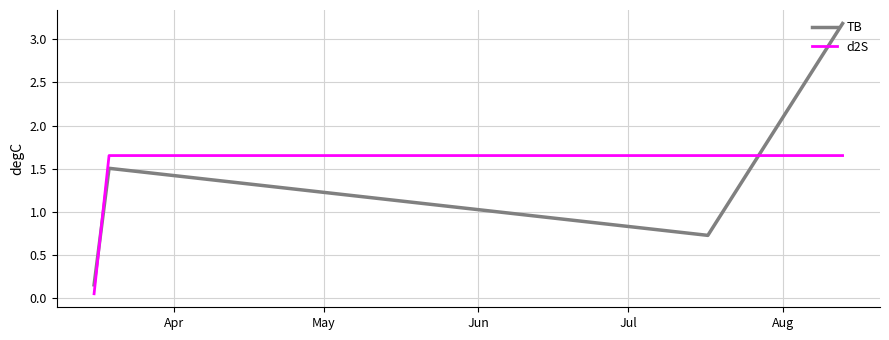

Which series has the largest range (max minus min)?

TB